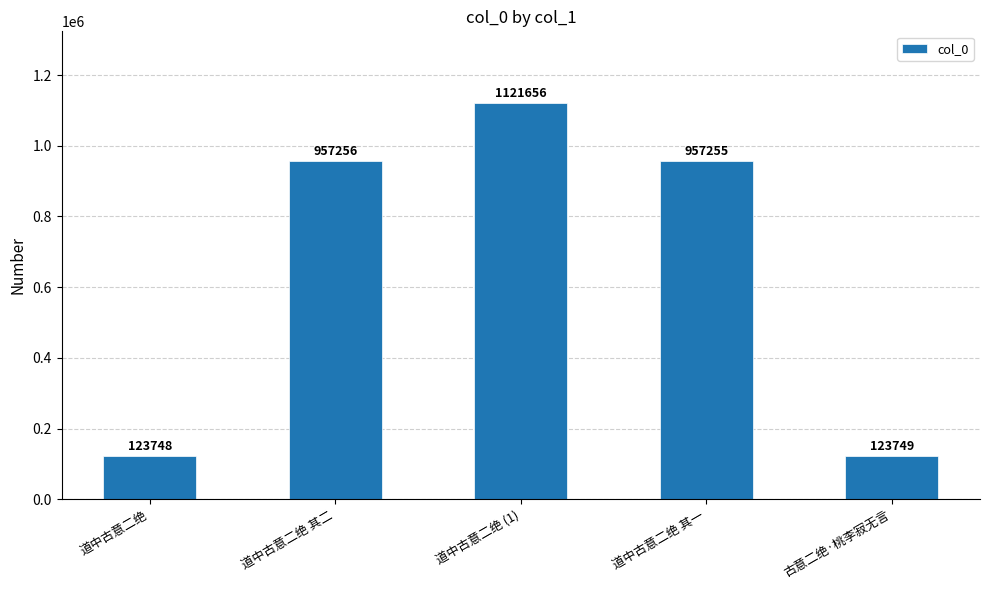

Rank the categories by value from lowest to highest.

道中古意二绝, 古意二绝·桃李寂无言, 道中古意二绝 其一, 道中古意二绝 其二, 道中古意二绝 (1)